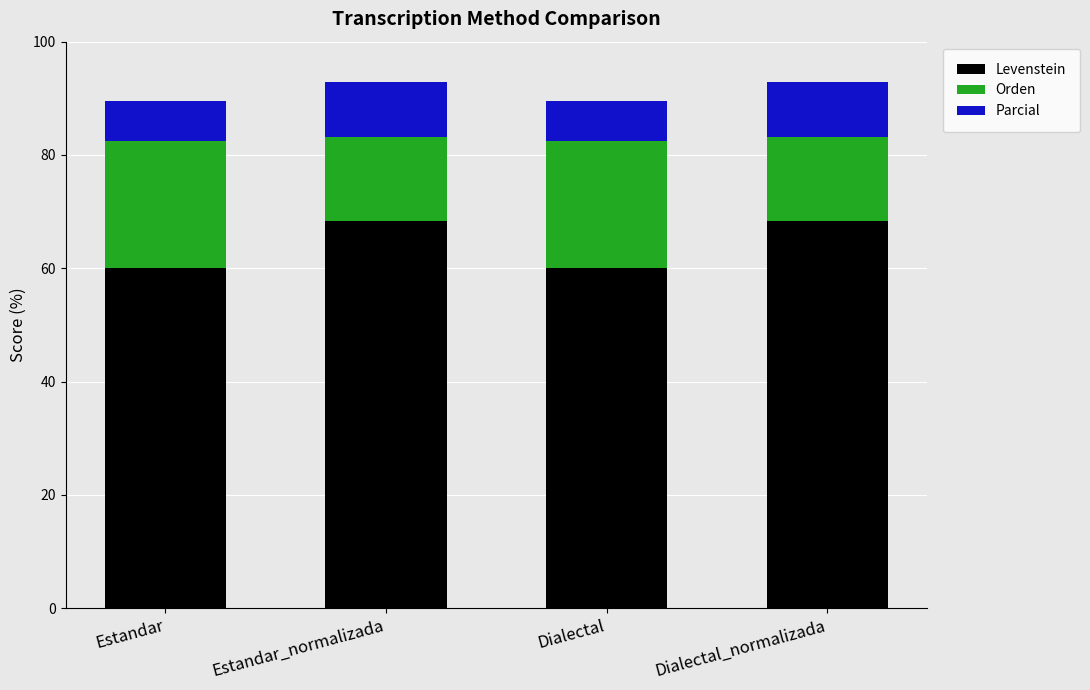

What is the total value across all series at Dialectal_normalizada?

92.9